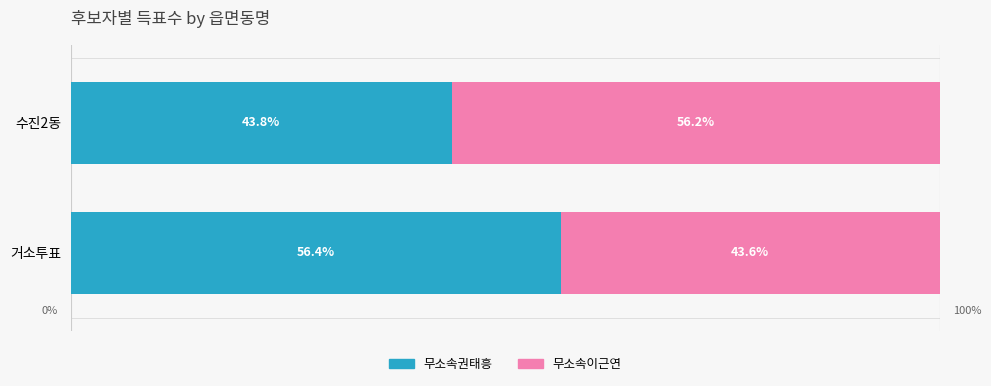

At which label is 무소속권태흥 closest to 50?

수진2동